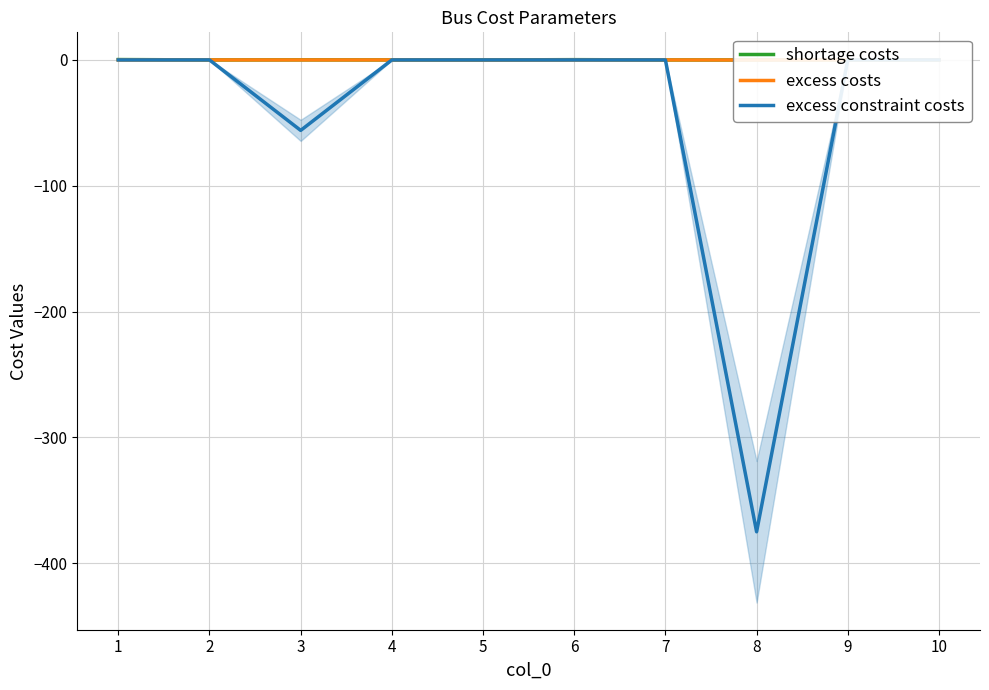

What is the sum of all shortage costs values?

0.7